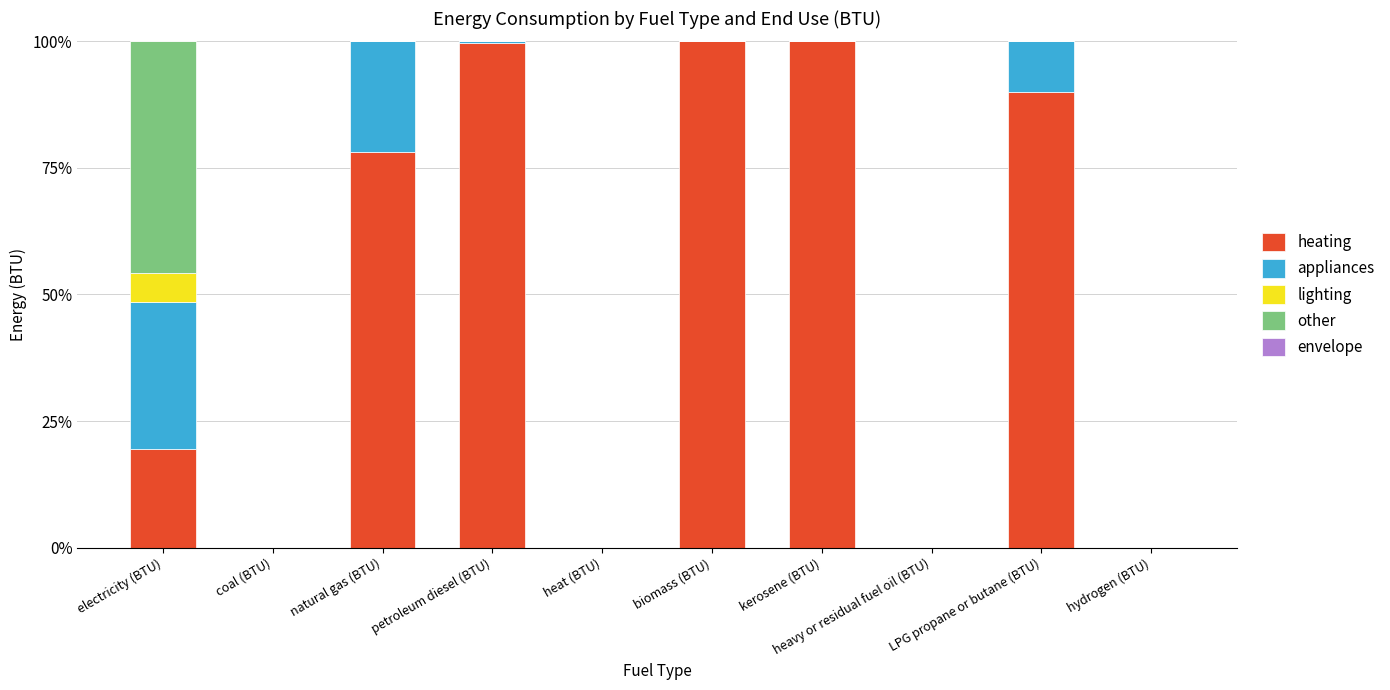

How many values in the heating series exceed 78?

5